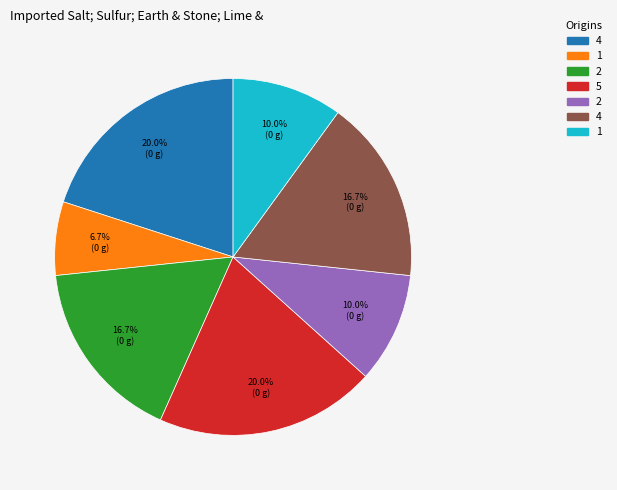

Is there any slice that represents more than half of the pie?

No